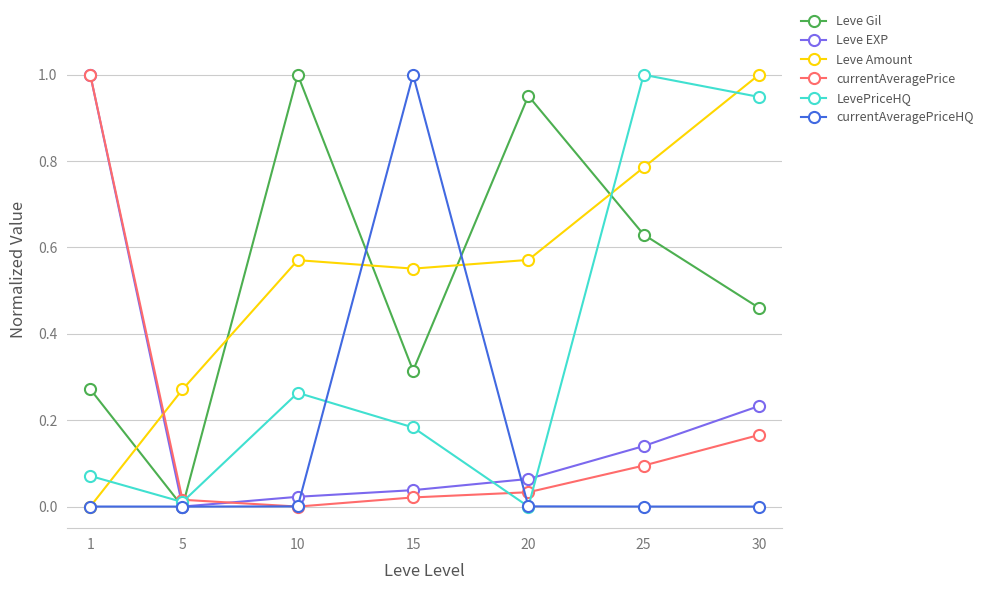

What is the total value across all series at 25?

2.7